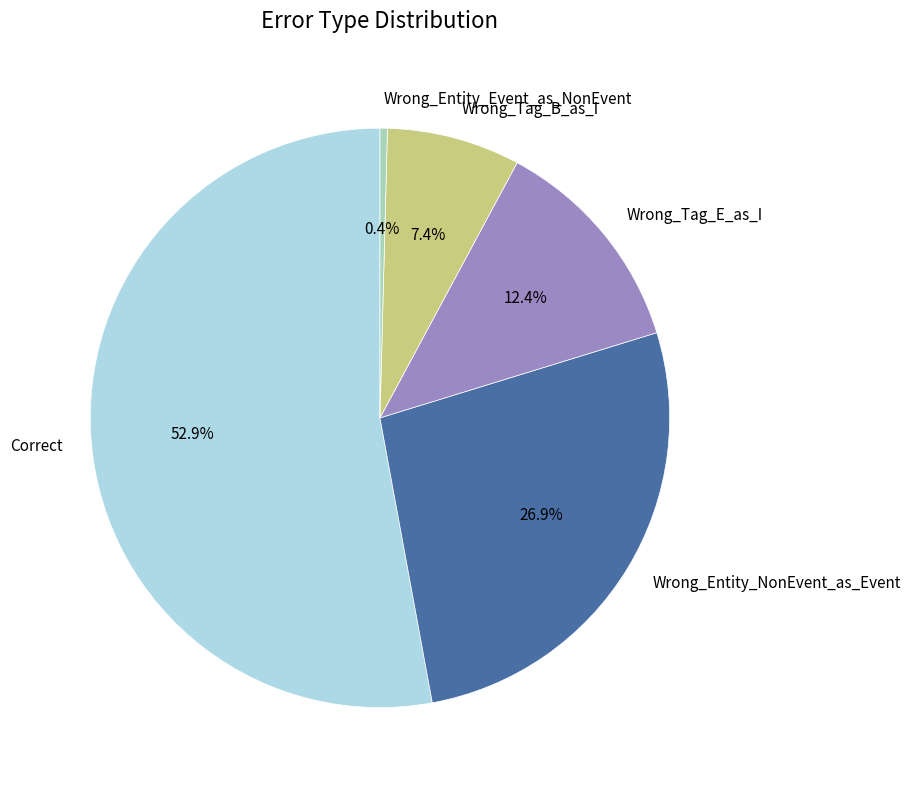

Does Correct account for over 50% of the chart?

Yes